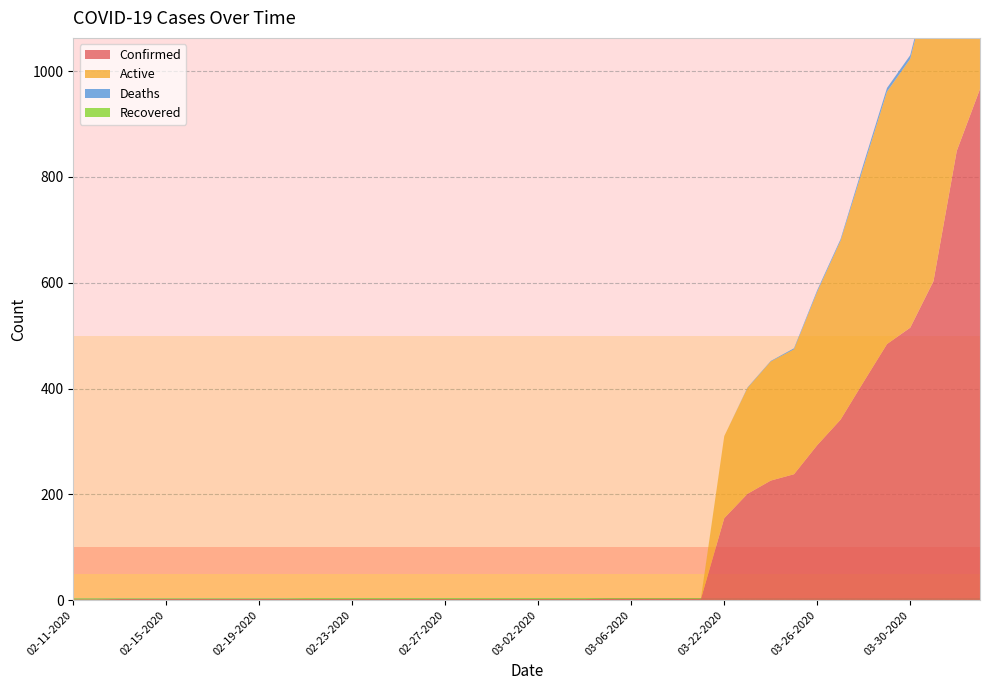

Reading left to right, what are all the values shown in this chart?

Confirmed: 02-11-2020=1	02-12-2020=1	02-13-2020=2	02-14-2020=2	02-15-2020=2	02-16-2020=2	02-17-2020=2	02-18-2020=2	02-19-2020=2	02-20-2020=2	02-21-2020=2	02-22-2020=2	02-23-2020=2	02-24-2020=2	02-25-2020=2	02-26-2020=2	02-27-2020=2	02-28-2020=2	02-29-2020=2	03-01-2020=2	03-02-2020=2	03-03-2020=2	03-04-2020=2	03-05-2020=3	03-06-2020=3	03-07-2020=3	03-08-2020=3	03-09-2020=3	03-22-2020=155	03-23-2020=201	03-24-2020=226	03-25-2020=238	03-26-2020=293	03-27-2020=341	03-28-2020=413	03-29-2020=484	03-30-2020=515	03-31-2020=603	04-01-2020=849	04-02-2020=966
Active: 02-11-2020=0	02-12-2020=0	02-13-2020=0	02-14-2020=0	02-15-2020=0	02-16-2020=0	02-17-2020=0	02-18-2020=0	02-19-2020=0	02-20-2020=0	02-21-2020=0	02-22-2020=0	02-23-2020=0	02-24-2020=0	02-25-2020=0	02-26-2020=0	02-27-2020=0	02-28-2020=0	02-29-2020=0	03-01-2020=0	03-02-2020=0	03-03-2020=0	03-04-2020=0	03-05-2020=0	03-06-2020=0	03-07-2020=0	03-08-2020=0	03-09-2020=0	03-22-2020=155	03-23-2020=200	03-24-2020=225	03-25-2020=236	03-26-2020=290	03-27-2020=338	03-28-2020=407	03-29-2020=477	03-30-2020=508	03-31-2020=596	04-01-2020=840	04-02-2020=951
Deaths: 02-11-2020=0	02-12-2020=0	02-13-2020=0	02-14-2020=0	02-15-2020=0	02-16-2020=0	02-17-2020=0	02-18-2020=0	02-19-2020=0	02-20-2020=0	02-21-2020=0	02-22-2020=0	02-23-2020=0	02-24-2020=0	02-25-2020=0	02-26-2020=0	02-27-2020=0	02-28-2020=0	02-29-2020=0	03-01-2020=0	03-02-2020=0	03-03-2020=0	03-04-2020=0	03-05-2020=0	03-06-2020=0	03-07-2020=0	03-08-2020=0	03-09-2020=0	03-22-2020=0	03-23-2020=1	03-24-2020=1	03-25-2020=2	03-26-2020=3	03-27-2020=3	03-28-2020=6	03-29-2020=7	03-30-2020=7	03-31-2020=7	04-01-2020=9	04-02-2020=15
Recovered: 02-11-2020=0	02-12-2020=0	02-13-2020=0	02-14-2020=0	02-15-2020=0	02-16-2020=0	02-17-2020=0	02-18-2020=0	02-19-2020=0	02-20-2020=0	02-21-2020=1	02-22-2020=1	02-23-2020=1	02-24-2020=1	02-25-2020=1	02-26-2020=1	02-27-2020=1	02-28-2020=1	02-29-2020=1	03-01-2020=1	03-02-2020=1	03-03-2020=1	03-04-2020=1	03-05-2020=1	03-06-2020=1	03-07-2020=1	03-08-2020=1	03-09-2020=1	03-22-2020=0	03-23-2020=0	03-24-2020=0	03-25-2020=0	03-26-2020=0	03-27-2020=0	03-28-2020=0	03-29-2020=0	03-30-2020=0	03-31-2020=0	04-01-2020=0	04-02-2020=0